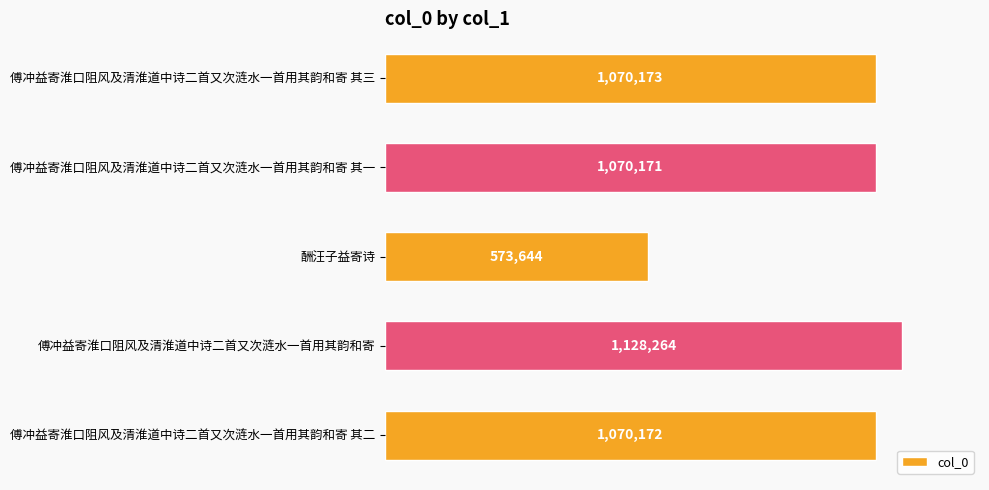

Does the chart contain any negative values?

No